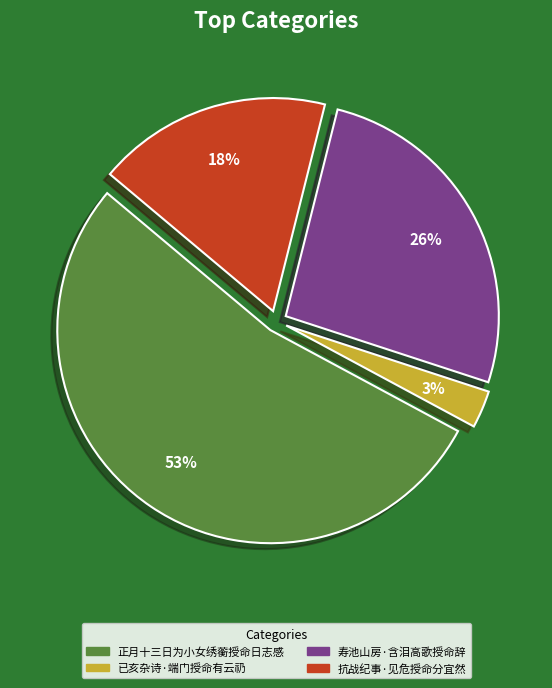

Is it true that 寿池山房·含泪高歌授命辞 is 26% of the pie?

True